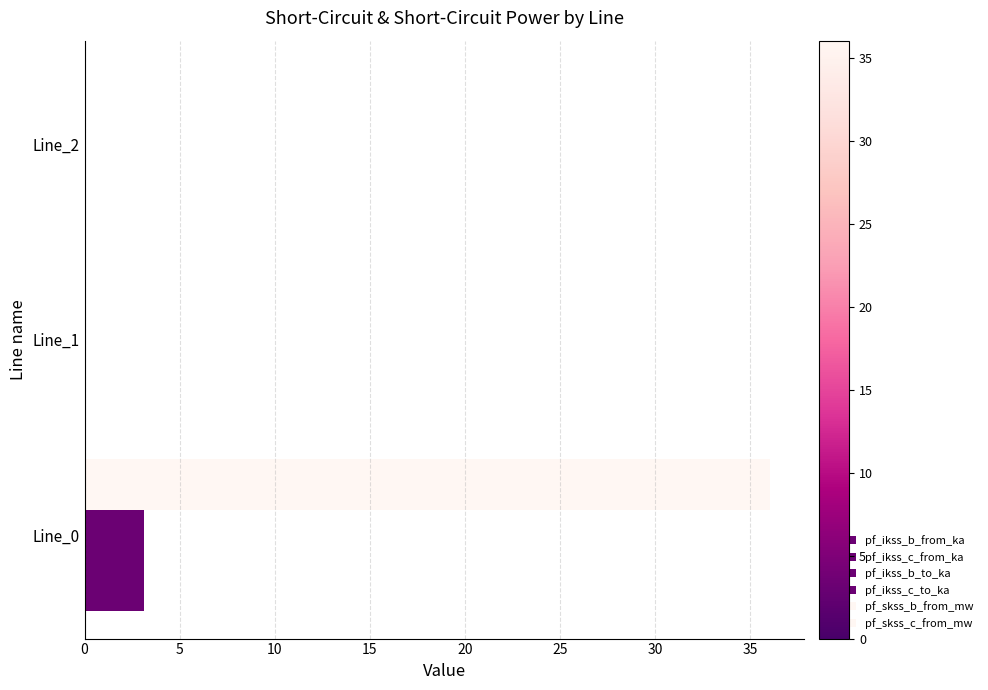

How many data points does each series have?

3